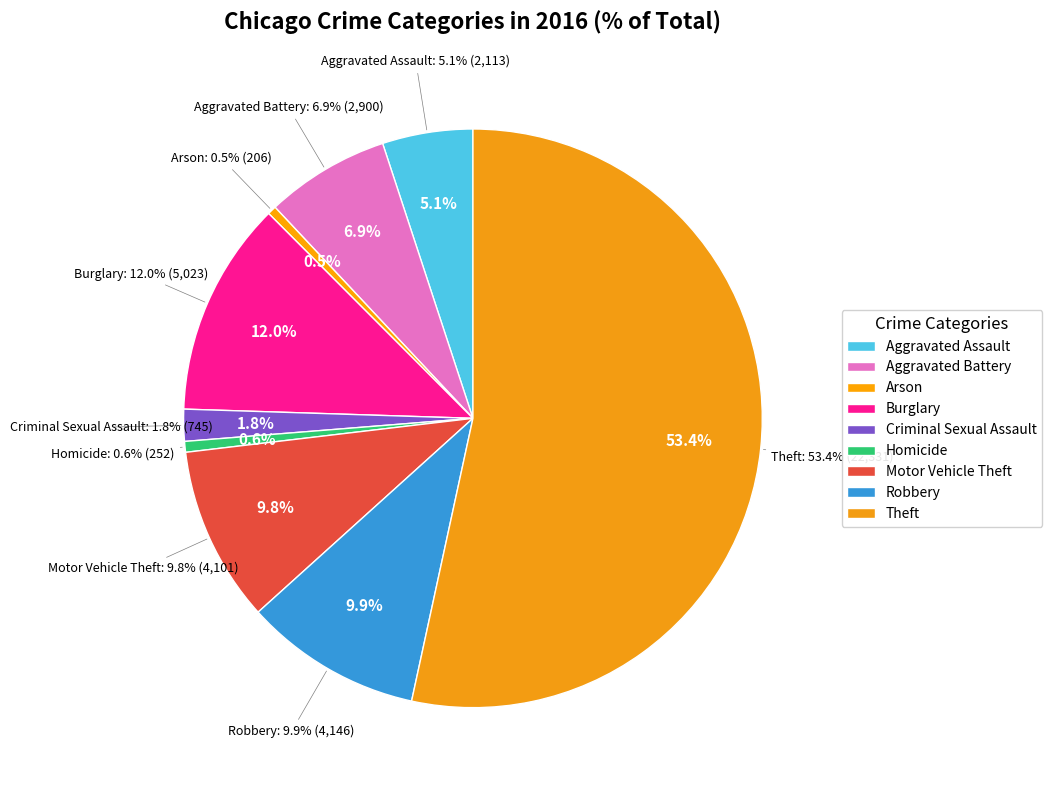

Between Criminal Sexual Assault and Arson, which is larger?

Criminal Sexual Assault